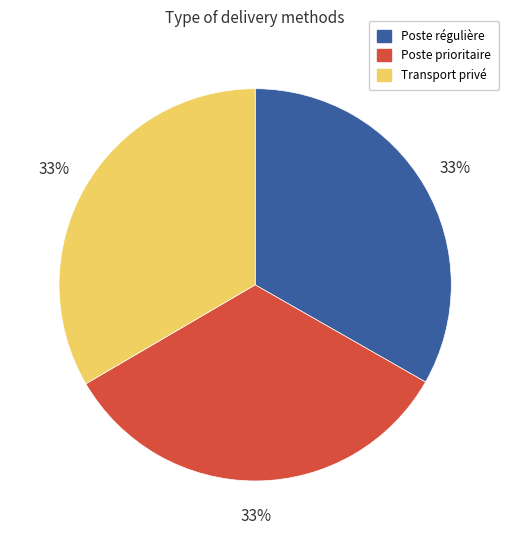

The Poste régulière slice represents 33% of the pie. True or false?

True